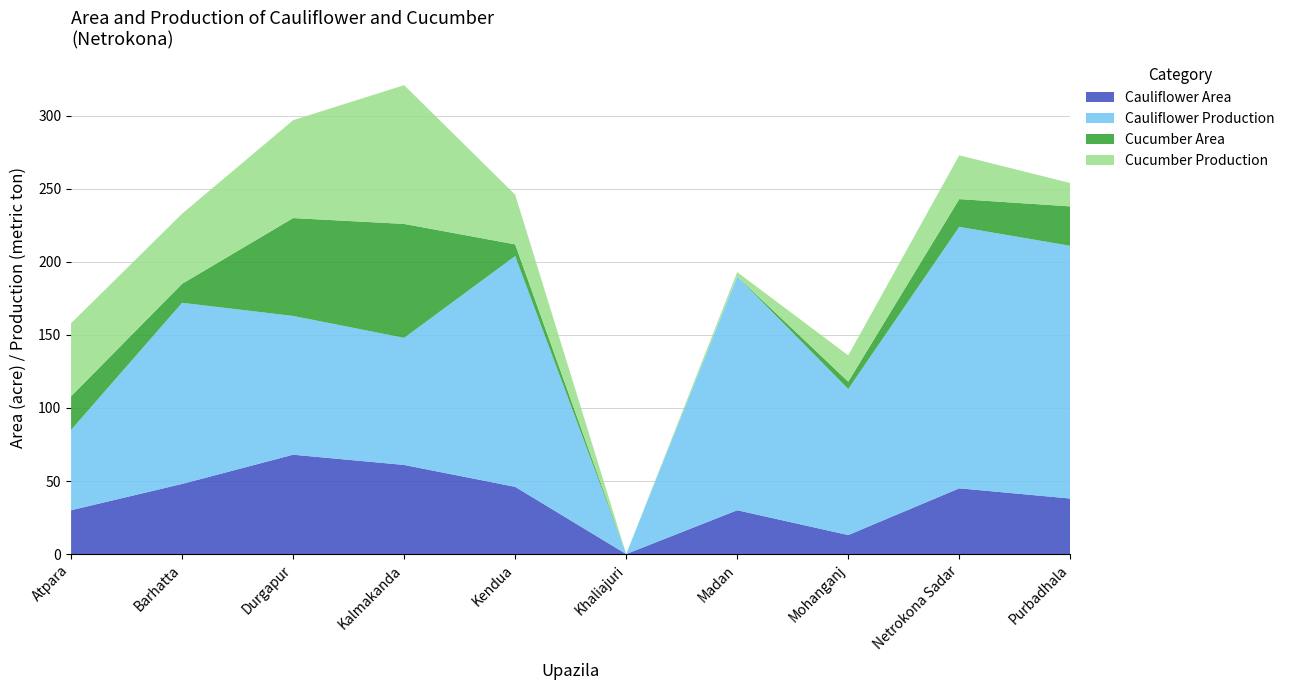

Reading right to left, extract all data points from this chart.

Cauliflower Area: 38	45	13	30	0	46	61	68	48	30
Cauliflower Production: 173	179	100	160	0	158	87	95	124	55
Cucumber Area: 27	19	5	0	0	8	78	67	13	23
Cucumber Production: 16	30	18	3	0	34	95	67	48	50